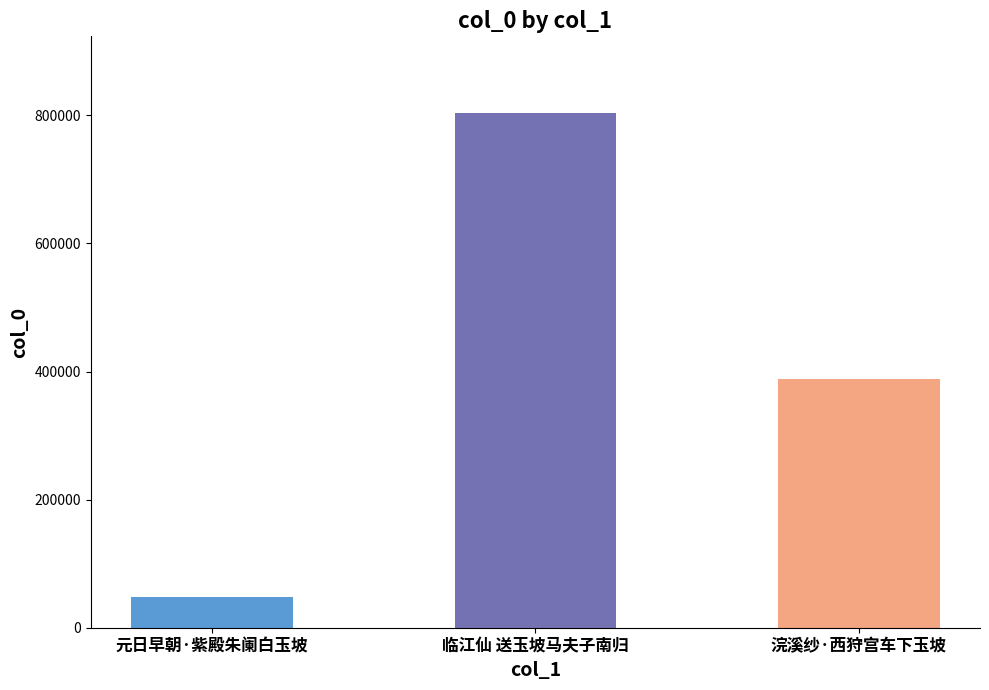

What is the label of the 3rd bar from the left?

浣溪纱·西狩宫车下玉坡